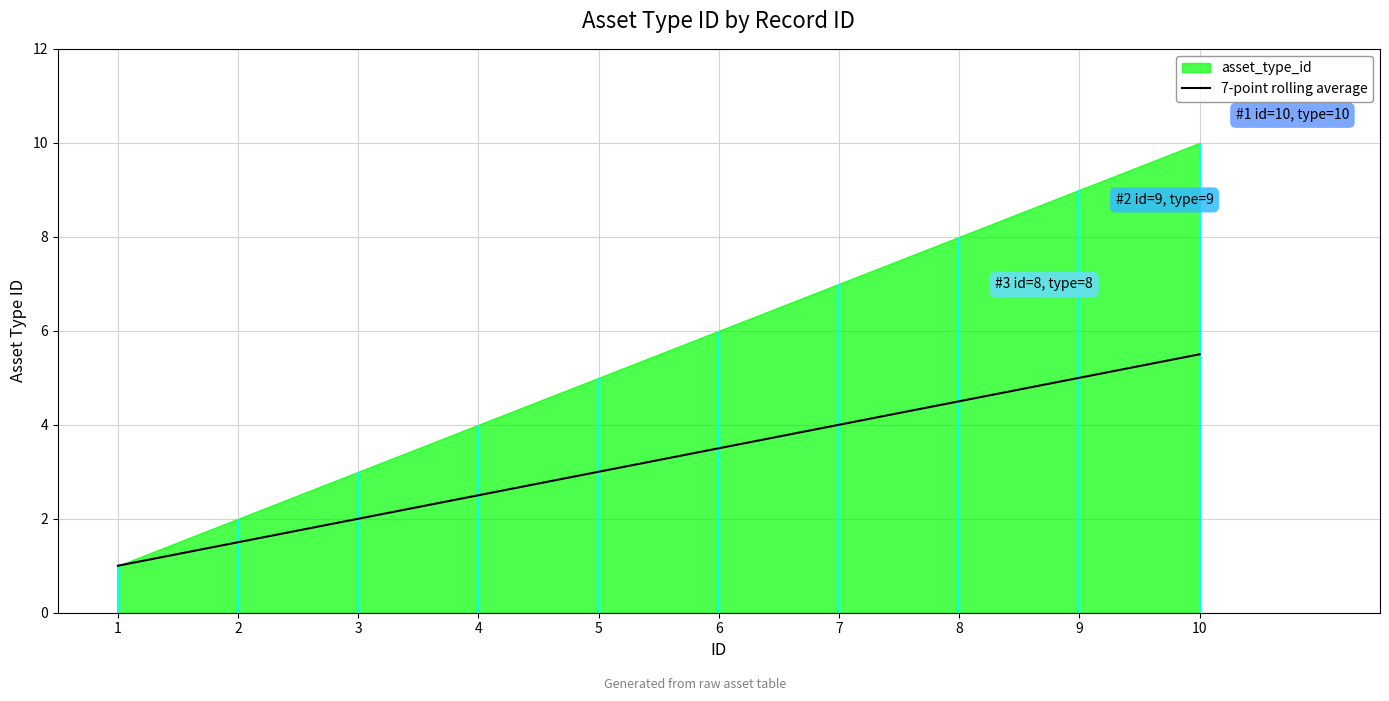

Where is the data nearest to the value 3?

5